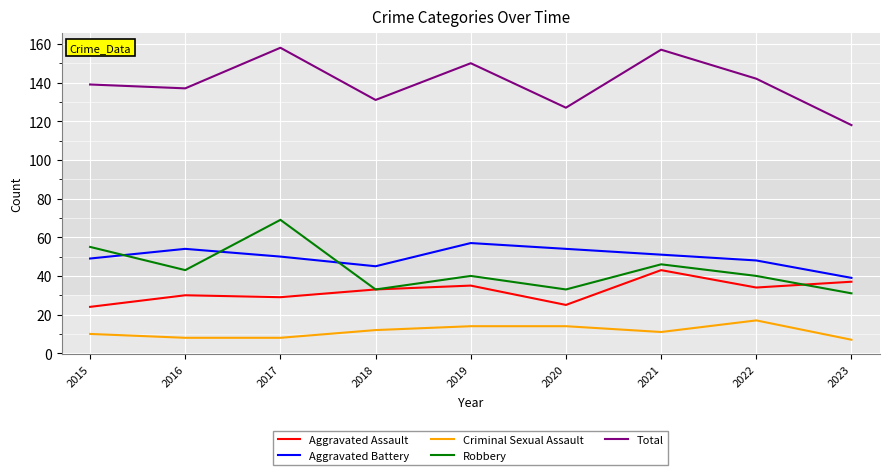

Reading right to left, list all the values displayed in this chart.

Aggravated Assault: 37	34	43	25	35	33	29	30	24
Aggravated Battery: 39	48	51	54	57	45	50	54	49
Criminal Sexual Assault: 7	17	11	14	14	12	8	8	10
Robbery: 31	40	46	33	40	33	69	43	55
Total: 118	142	157	127	150	131	158	137	139